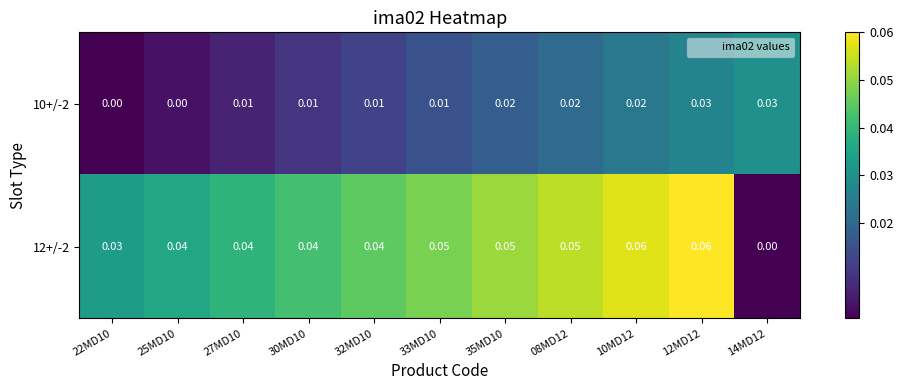

List the series in order of their overall mean, highest first.

12+/-2, 10+/-2